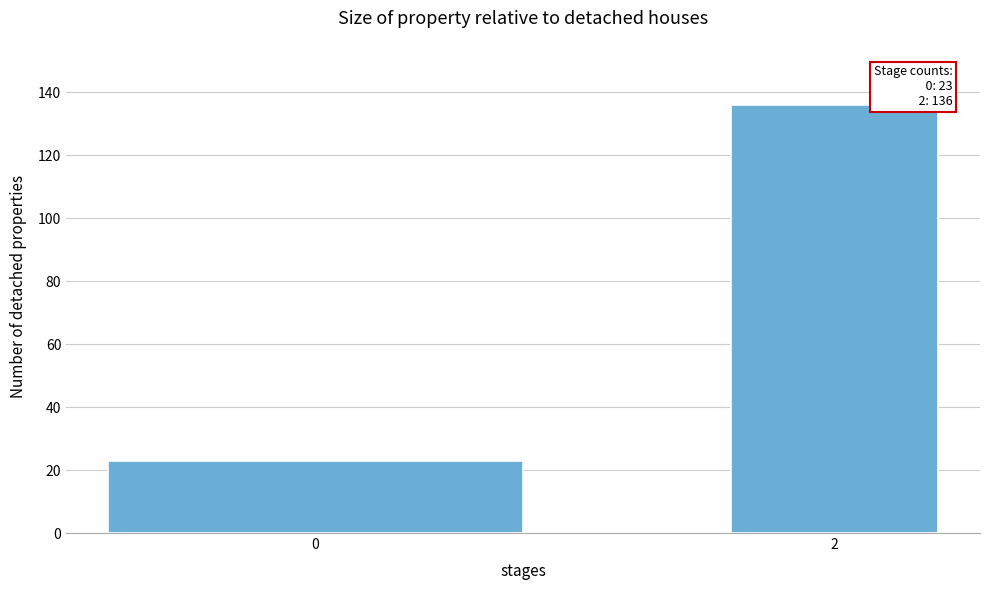

Reading left to right, list all the values displayed in this chart.

0=23	2=136